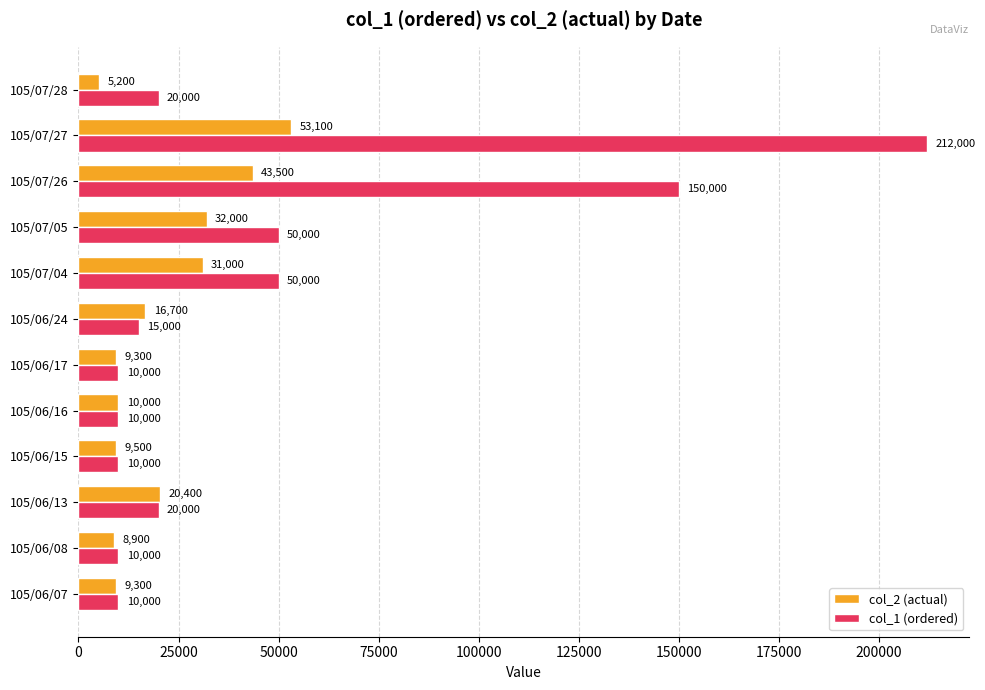

How many categories are shown in the chart?

12